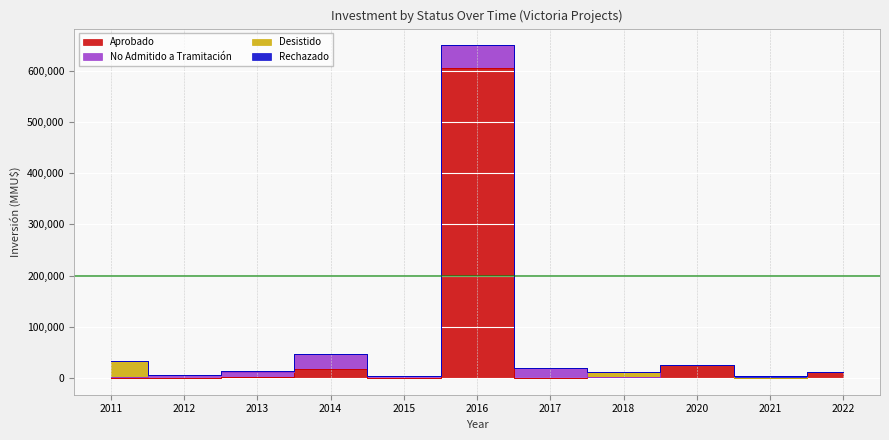

Is it true that No Admitido a Tramitación equals 5000 at 2018?

True